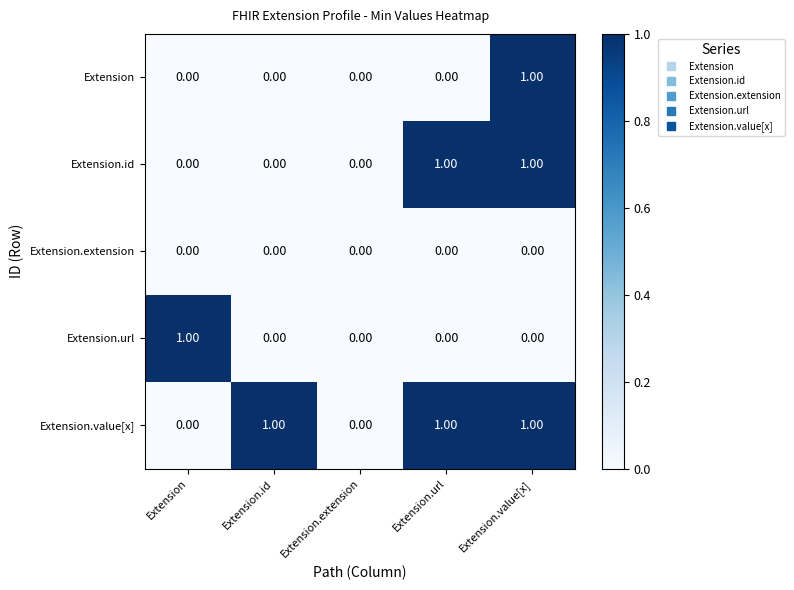

Which series changed the most between Extension.id and Extension.extension?

Extension.value[x]